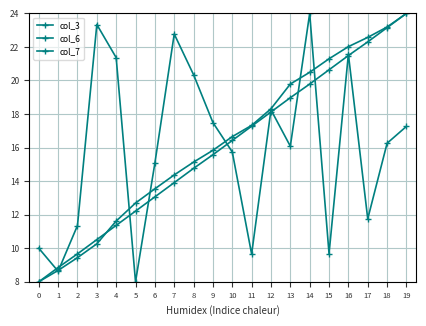

What is the sum of the col_6 values at 14 and 15?

41.8